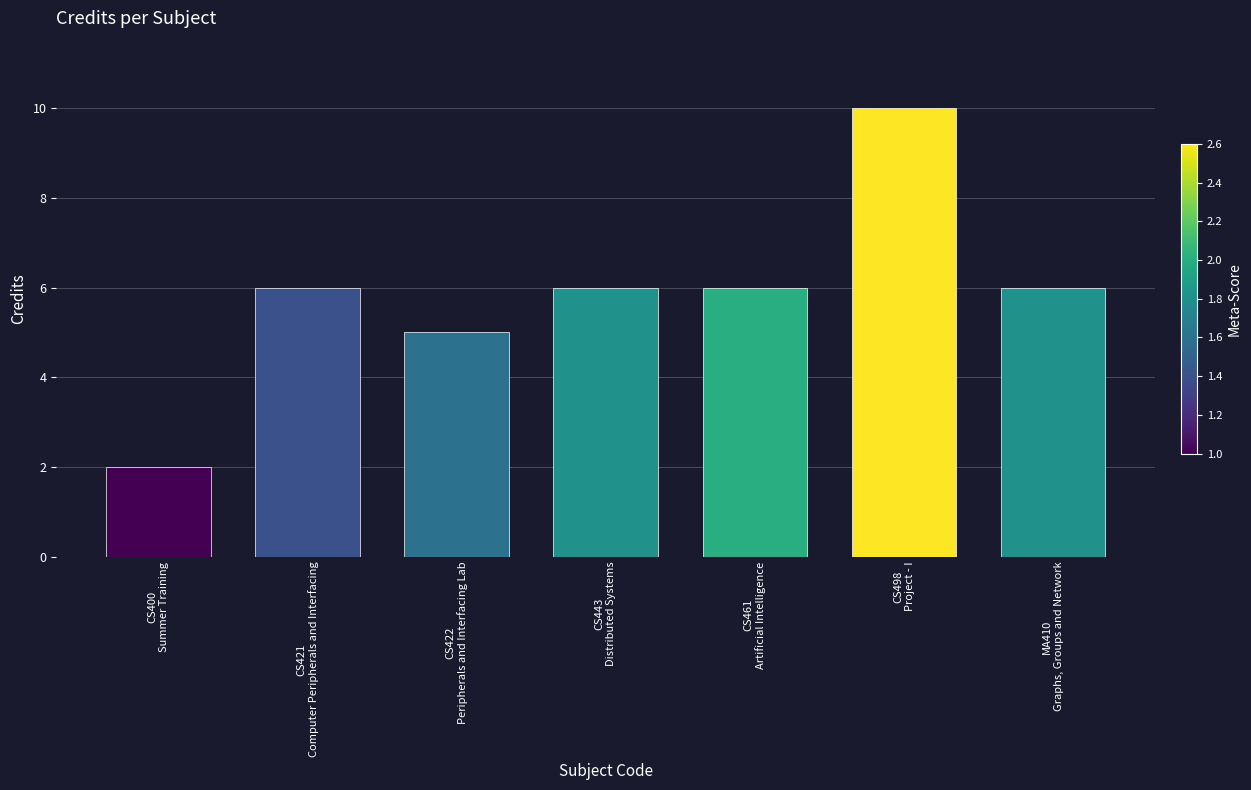

Reading left to right, what are all the values shown in this chart?

2	6	5	6	6	10	6